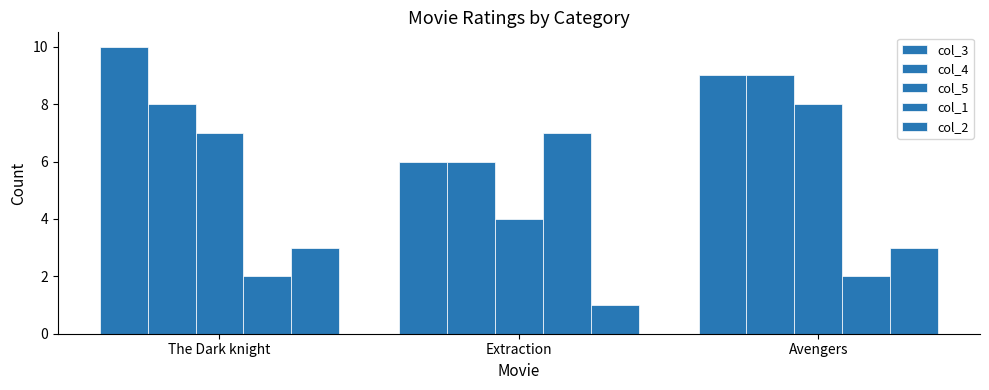

Which series changed the most between Extraction and Avengers?

col_1